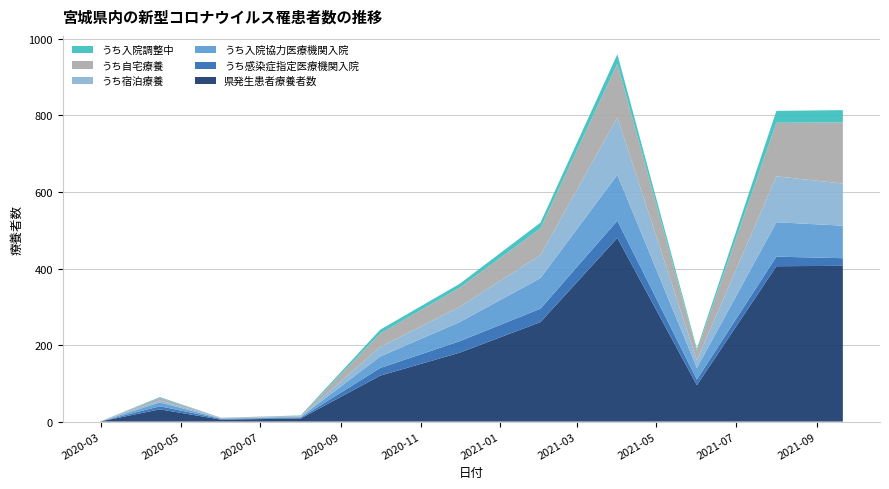

Reading right to left, list all the values displayed in this chart.

県発生患者療養者数: 2021-09=407	2021-08=406	2021-06=95	2021-04=480	2021-02=260	2020-12=180	2020-10=120	2020-08=8	2020-06=5	2020-04=32	2020-02=0
うち感染症指定医療機関入院: 2021-09=20	2021-08=25	2021-06=15	2021-04=45	2021-02=35	2020-12=30	2020-10=20	2020-08=2	2020-06=2	2020-04=8	2020-02=0
うち入院協力医療機関入院: 2021-09=85	2021-08=90	2021-06=30	2021-04=120	2021-02=80	2020-12=50	2020-10=30	2020-08=2	2020-06=1	2020-04=10	2020-02=0
うち宿泊療養: 2021-09=110	2021-08=120	2021-06=20	2021-04=150	2021-02=60	2020-12=40	2020-10=25	2020-08=1	2020-06=1	2020-04=5	2020-02=0
うち自宅療養: 2021-09=160	2021-08=140	2021-06=25	2021-04=140	2021-02=70	2020-12=50	2020-10=35	2020-08=2	2020-06=1	2020-04=7	2020-02=0
うち入院調整中: 2021-09=32	2021-08=31	2021-06=5	2021-04=25	2021-02=15	2020-12=10	2020-10=10	2020-08=1	2020-06=0	2020-04=2	2020-02=0